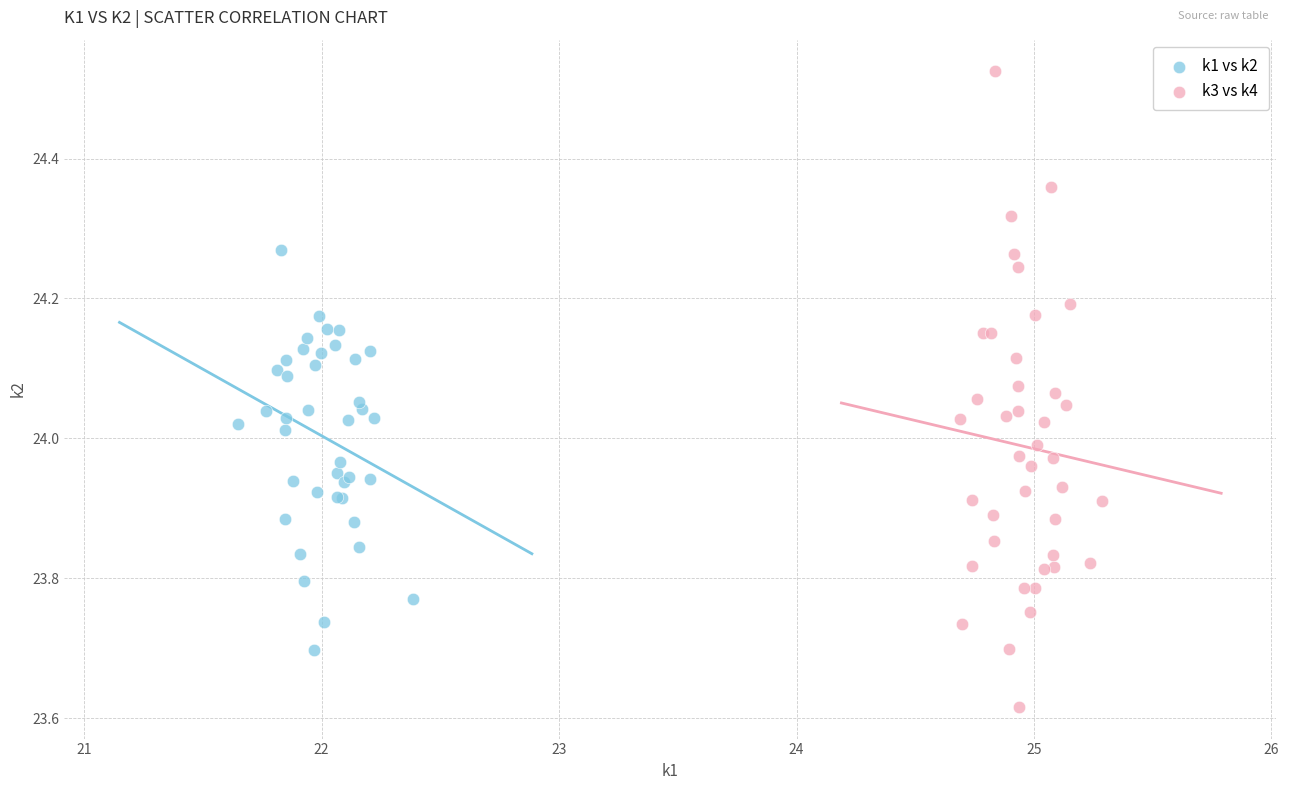

Which series contains the lowest Y value?

k3 vs k4